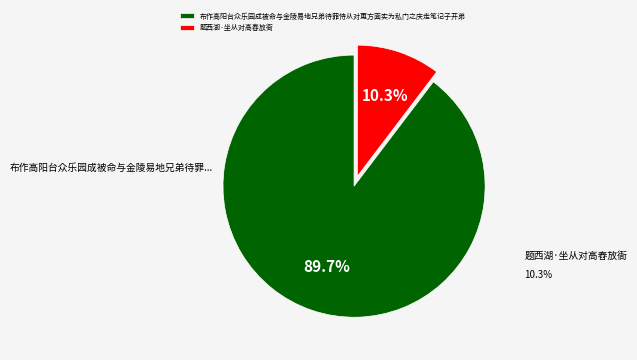

What percentage is NOT represented by 题西湖·坐从对高舂放衙?

89.7%